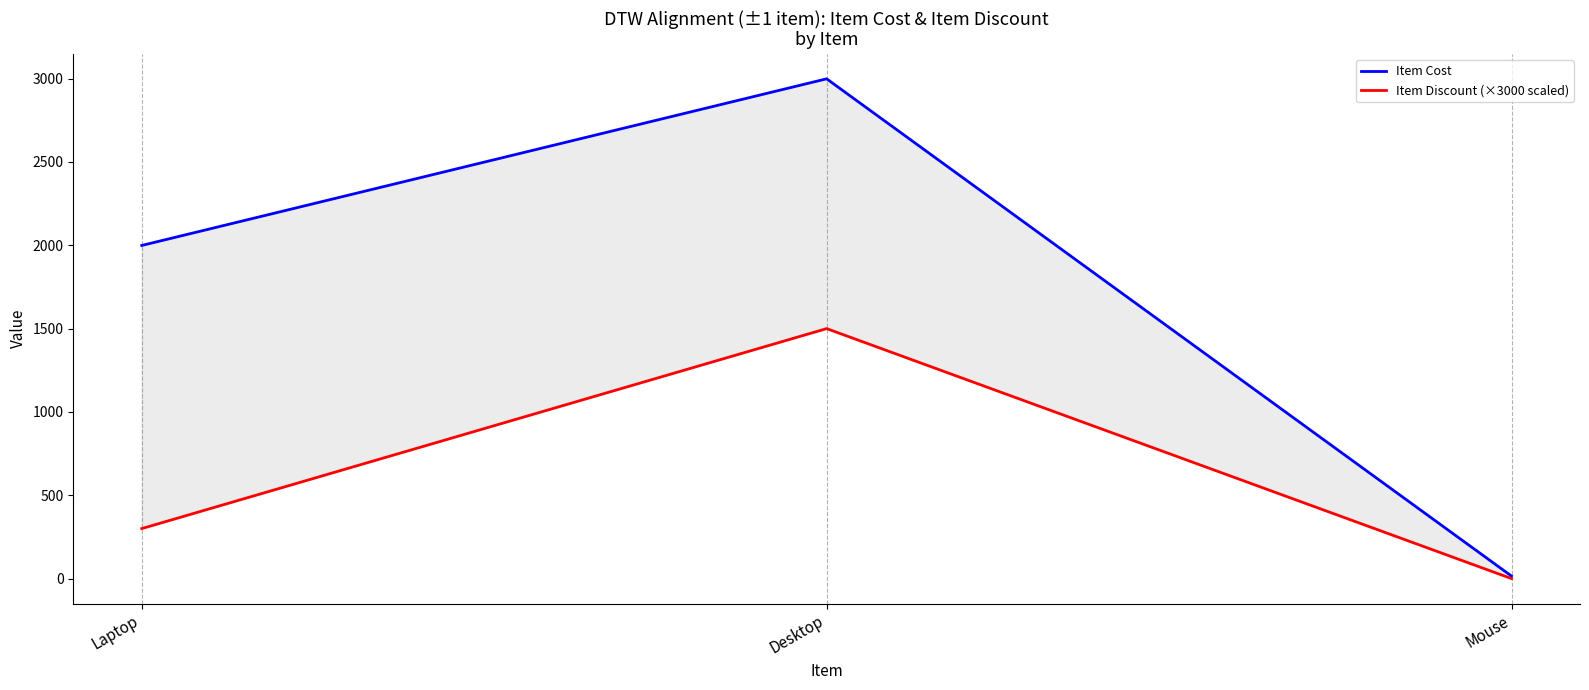

What is the sum of the Item Discount (×3000 scaled) values at Laptop and Desktop?

1800.0